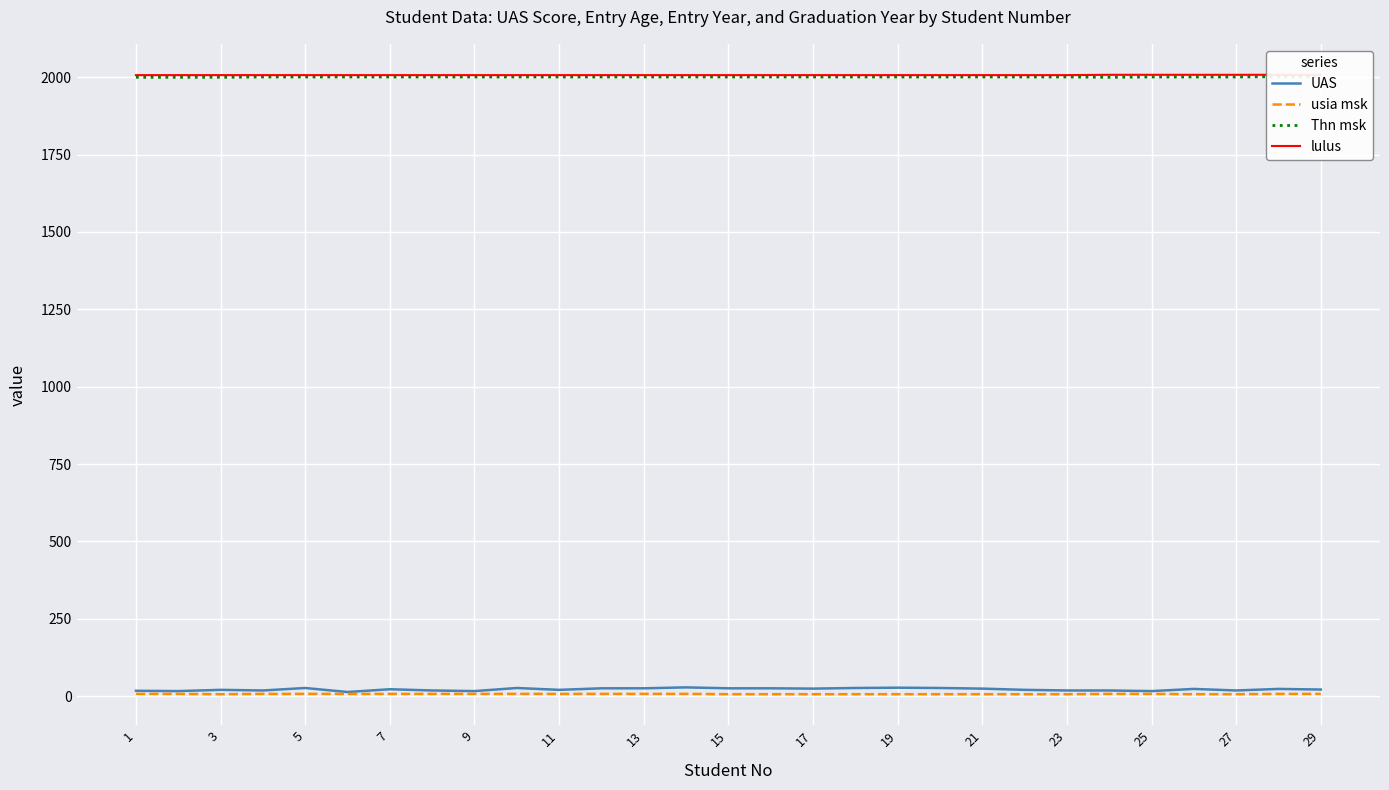

True or false: Thn msk and lulus cross at least once.

False